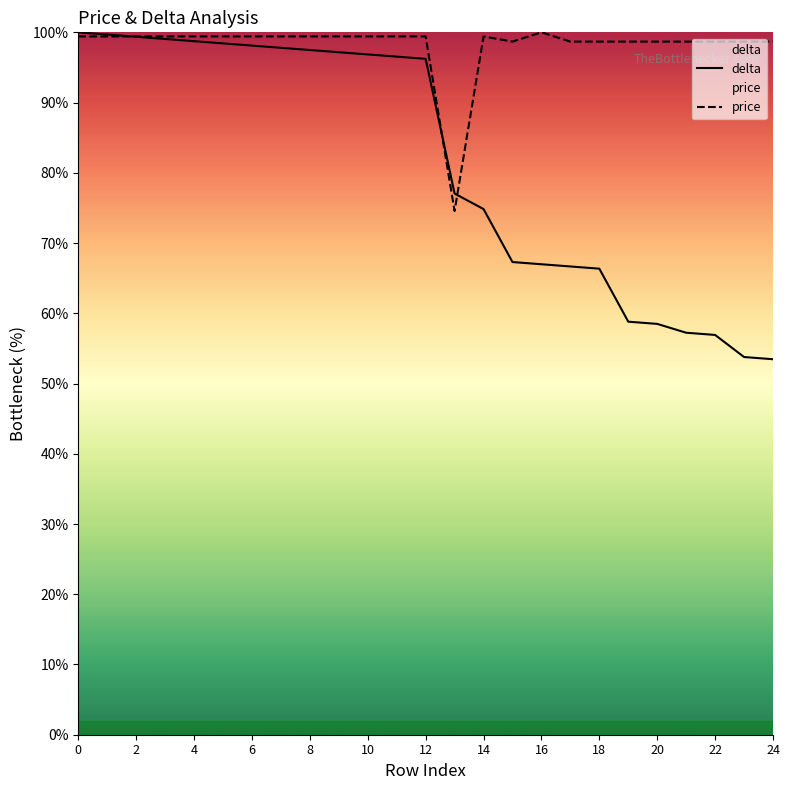

Which series has the largest range (max minus min)?

delta